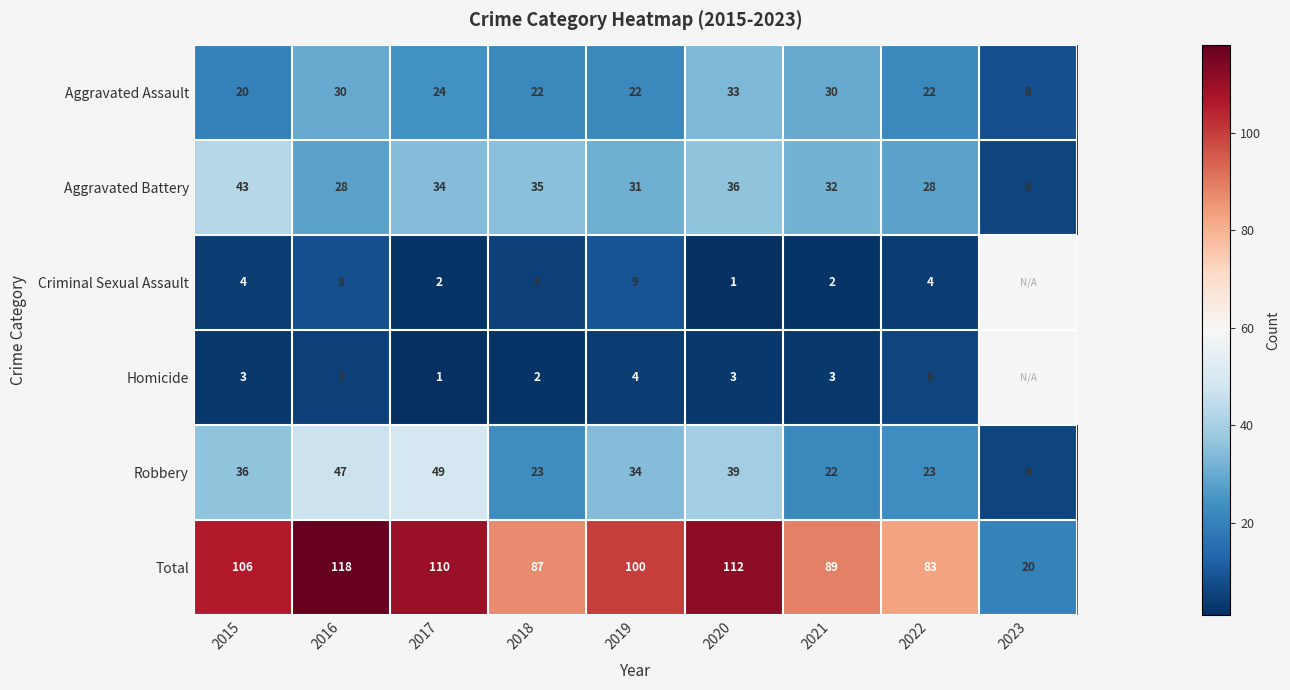

At how many categories does at least one series exceed 4?

9